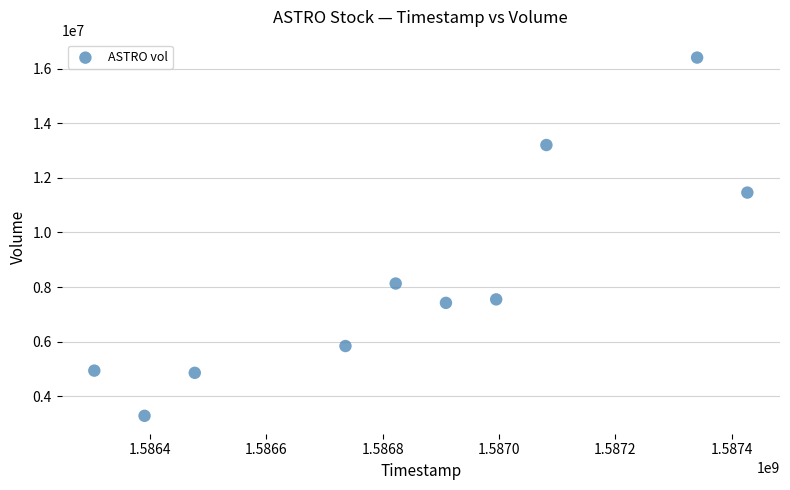

What is the range of X values (max minus min)?

1123200